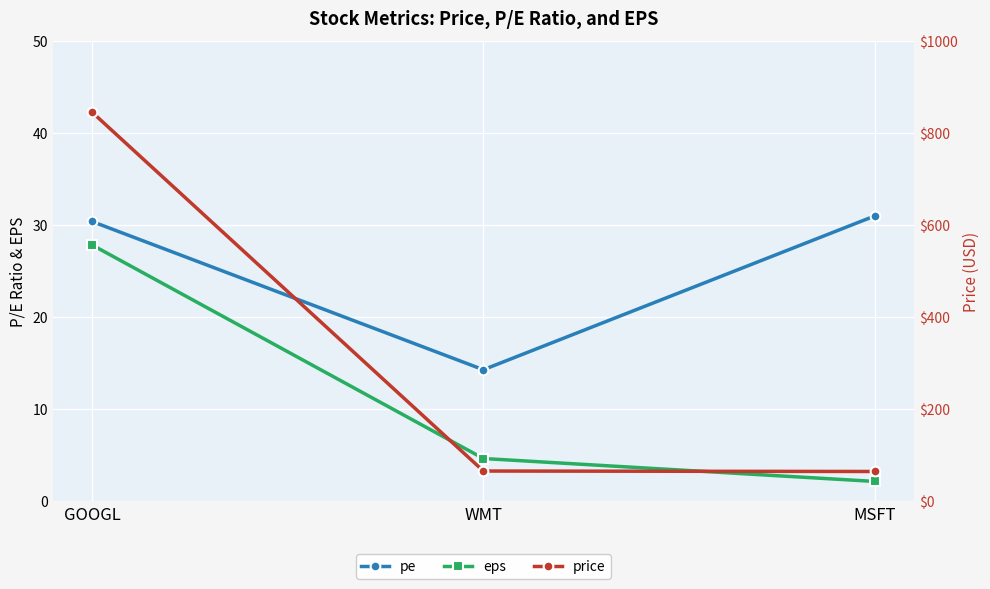

What value does the price series have at MSFT?

64.0